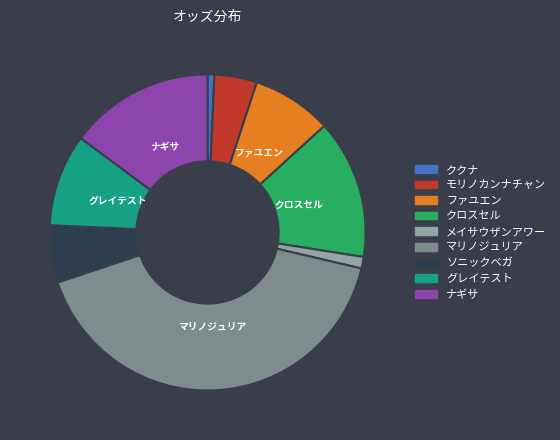

Which category has the biggest portion of the pie?

マリノジュリア